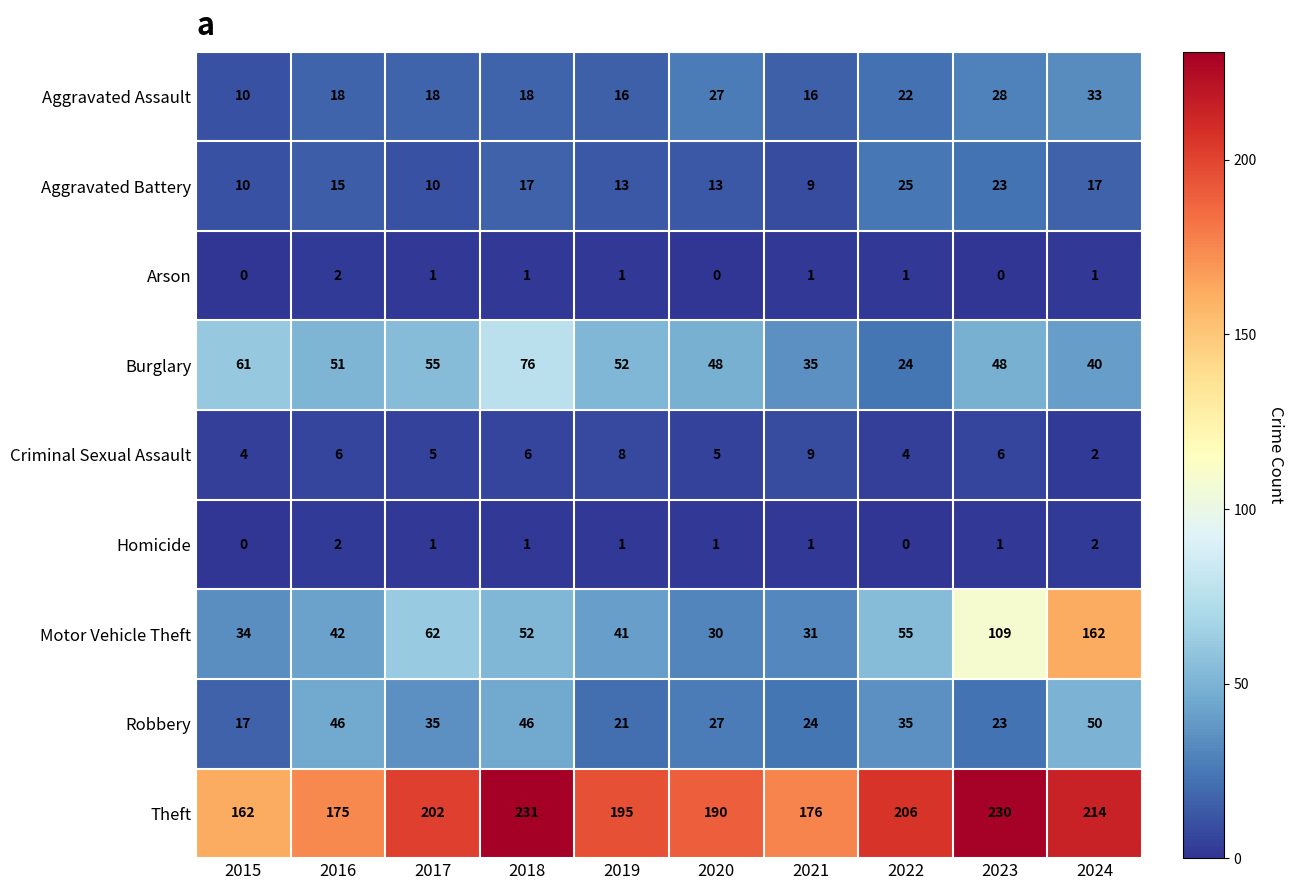

True or false: Motor Vehicle Theft has a value of 13 at 2019.

False